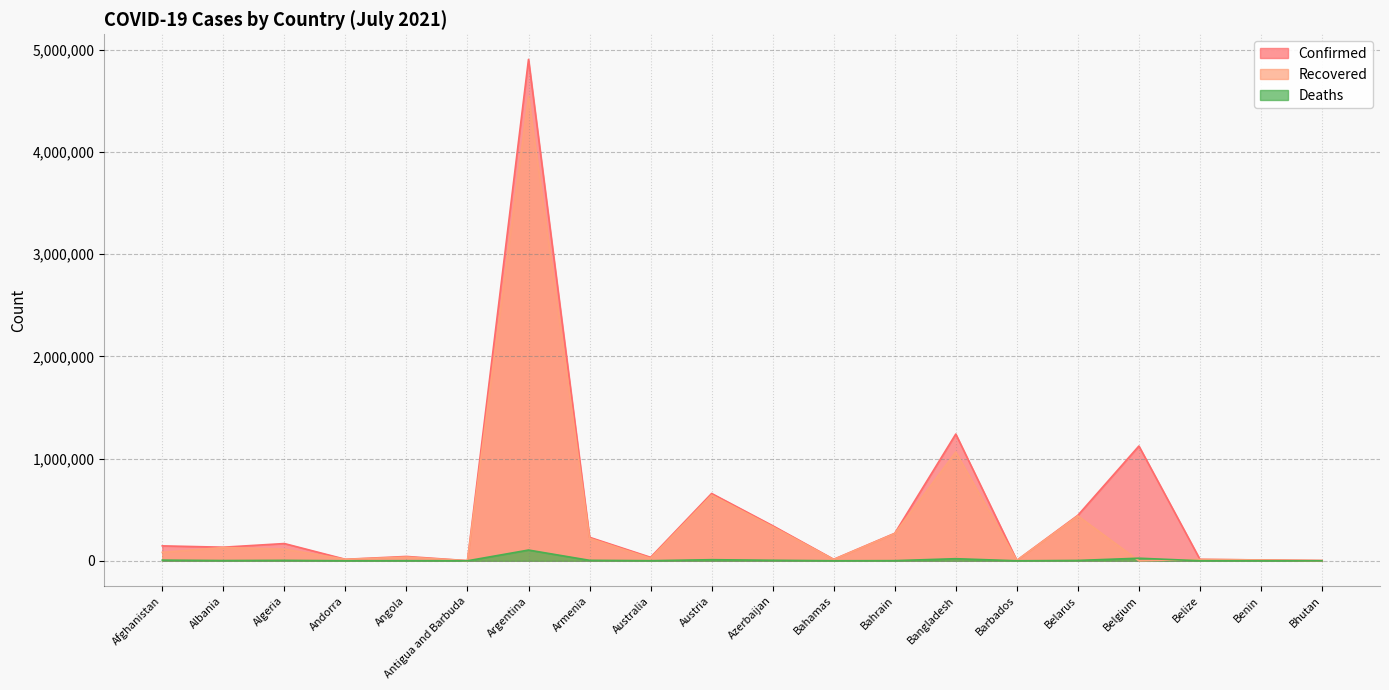

True or false: Deaths has a value of 48 at Barbados.

True